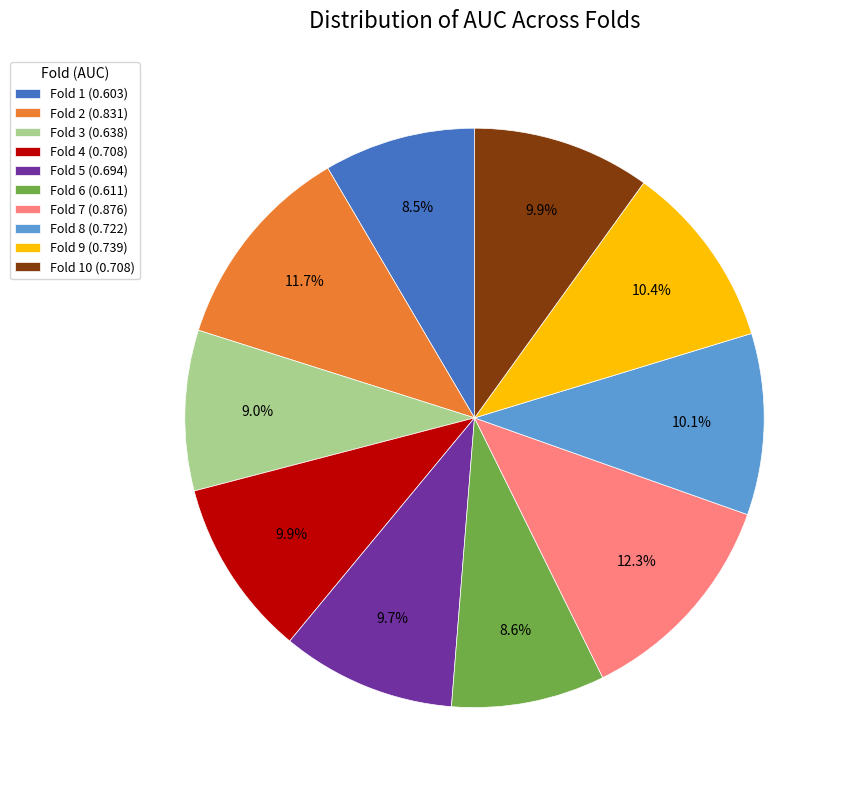

Is there any slice that represents more than half of the pie?

No